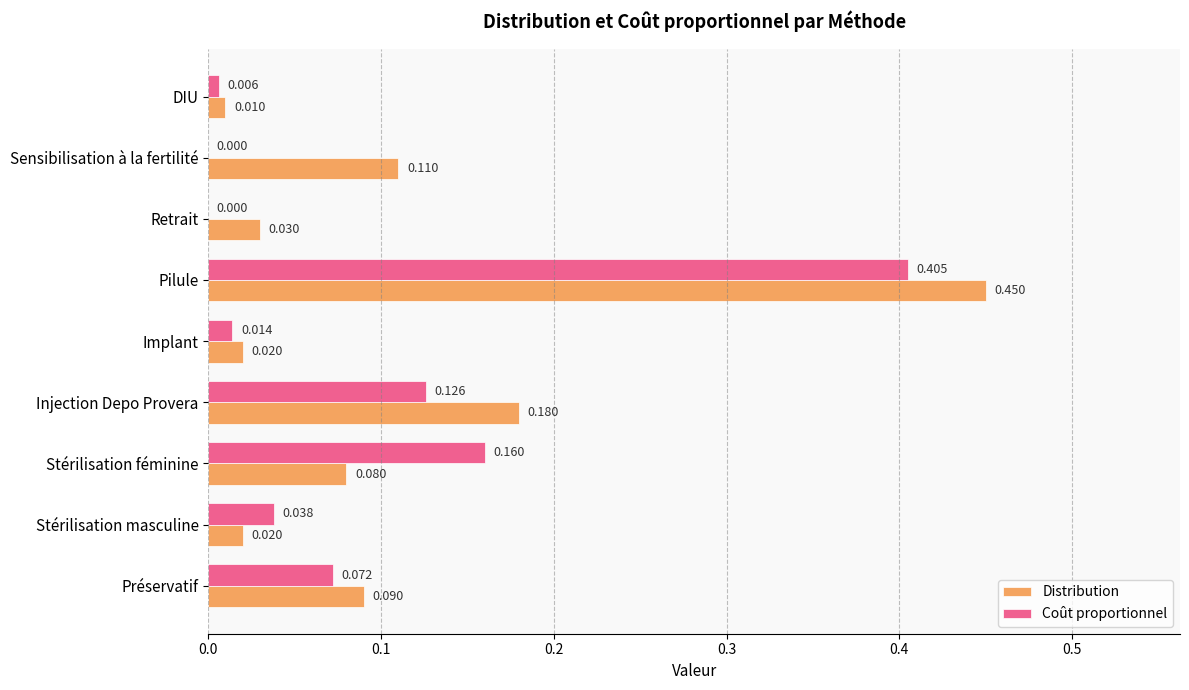

Is the value of Distribution at DIU greater than the value of Coût proportionnel at Préservatif?

No